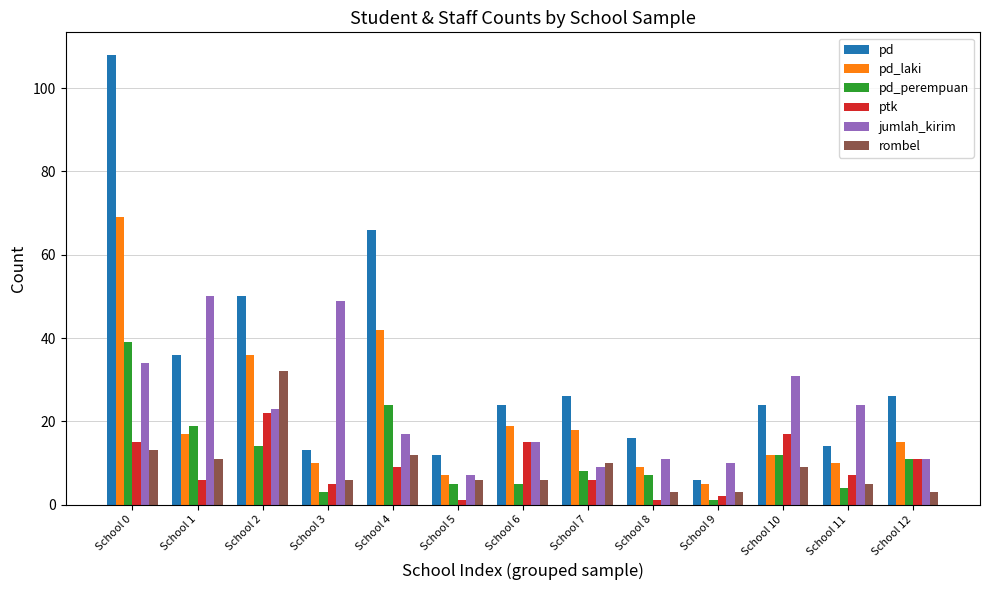

Reading right to left, list all the values displayed in this chart.

pd: School 12=26	School 11=14	School 10=24	School 9=6	School 8=16	School 7=26	School 6=24	School 5=12	School 4=66	School 3=13	School 2=50	School 1=36	School 0=108
pd_laki: School 12=15	School 11=10	School 10=12	School 9=5	School 8=9	School 7=18	School 6=19	School 5=7	School 4=42	School 3=10	School 2=36	School 1=17	School 0=69
pd_perempuan: School 12=11	School 11=4	School 10=12	School 9=1	School 8=7	School 7=8	School 6=5	School 5=5	School 4=24	School 3=3	School 2=14	School 1=19	School 0=39
ptk: School 12=11	School 11=7	School 10=17	School 9=2	School 8=1	School 7=6	School 6=15	School 5=1	School 4=9	School 3=5	School 2=22	School 1=6	School 0=15
jumlah_kirim: School 12=11	School 11=24	School 10=31	School 9=10	School 8=11	School 7=9	School 6=15	School 5=7	School 4=17	School 3=49	School 2=23	School 1=50	School 0=34
rombel: School 12=3	School 11=5	School 10=9	School 9=3	School 8=3	School 7=10	School 6=6	School 5=6	School 4=12	School 3=6	School 2=32	School 1=11	School 0=13